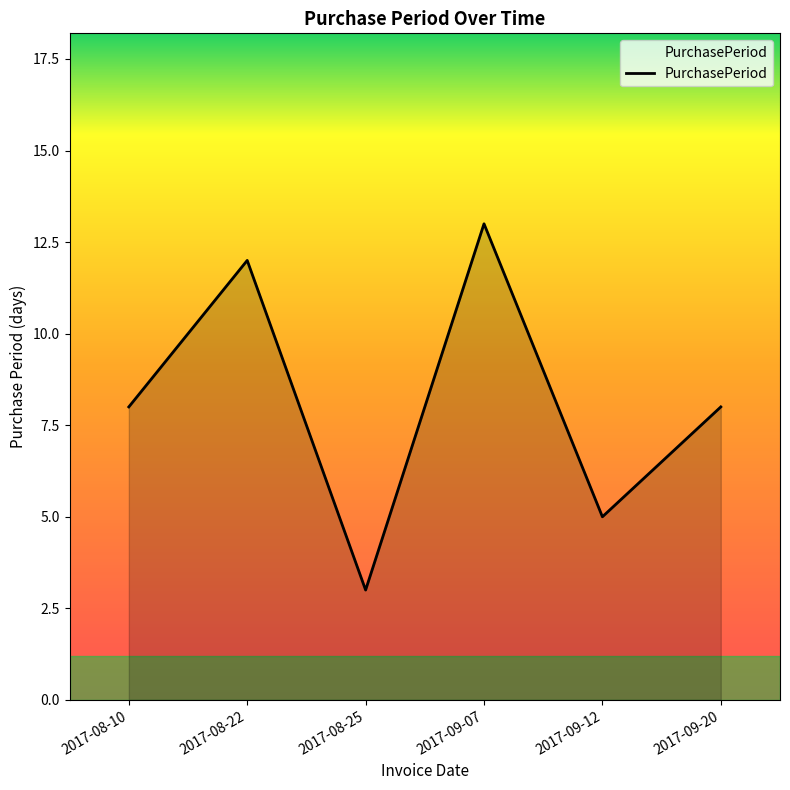

What is the smallest value displayed?

3